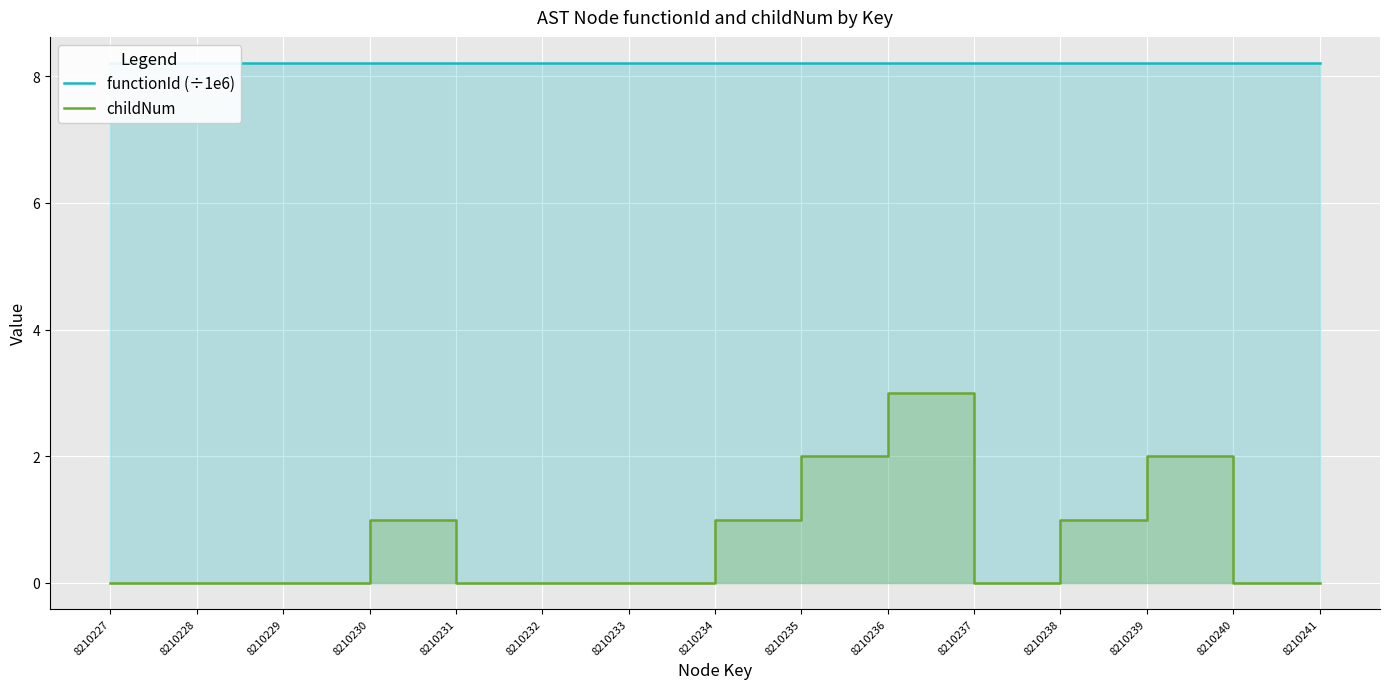

Where is the first local maximum for childNum?

8210230